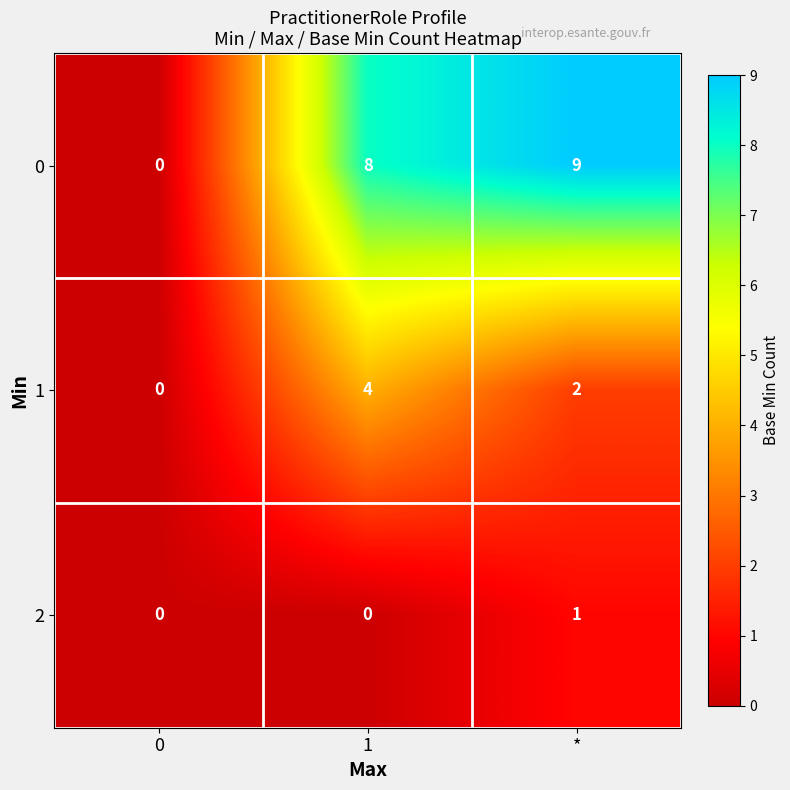

Reading left to right, extract all data points from this chart.

0: 0	8	9
1: 0	4	2
2: 0	0	1